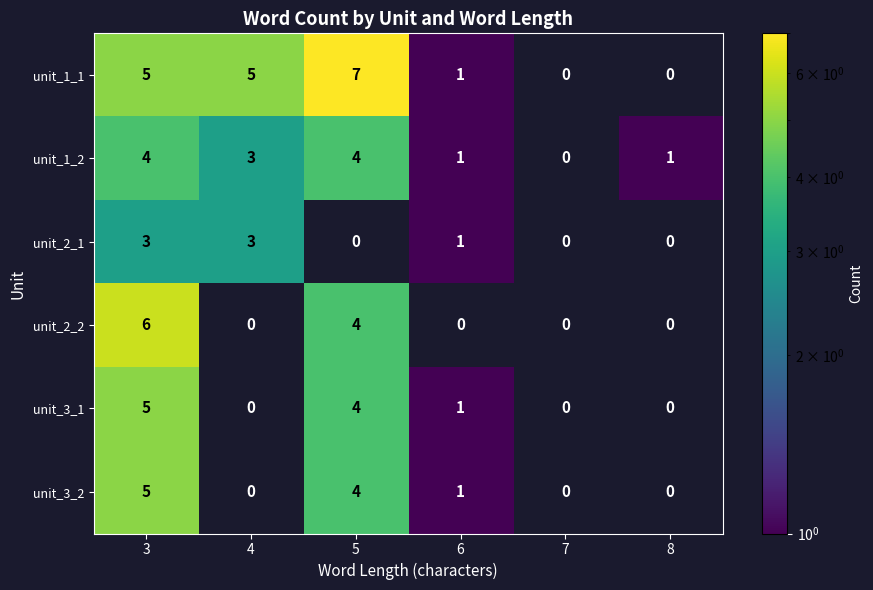

At which category does the chart reach its peak across all series?

5